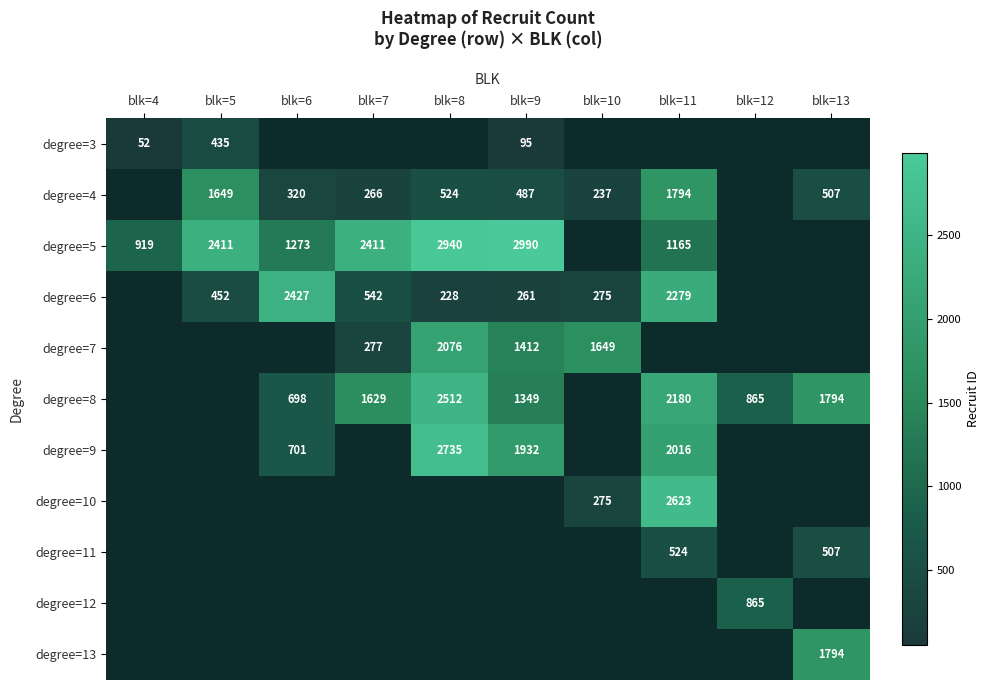

The degree=5 series shows 1513 at blk=4. True or false?

False